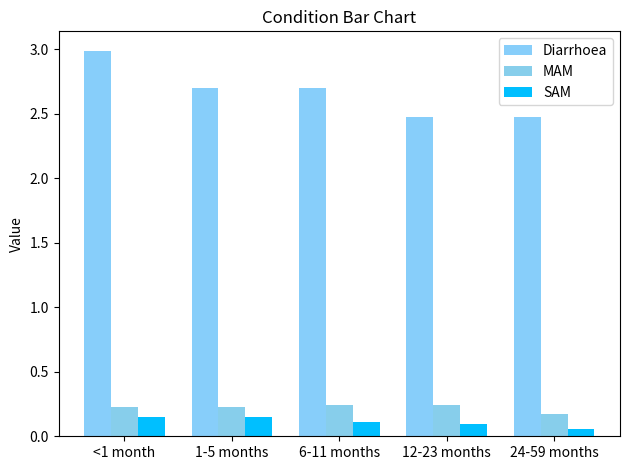

Are the bars grouped side by side (vs. stacked)?

Yes